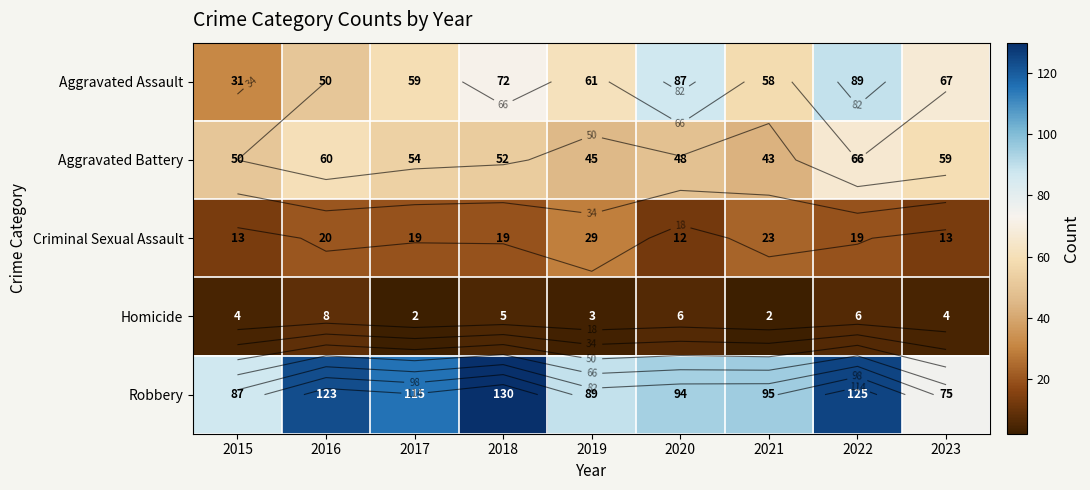

The Aggravated Assault series shows 52 at 2020. True or false?

False